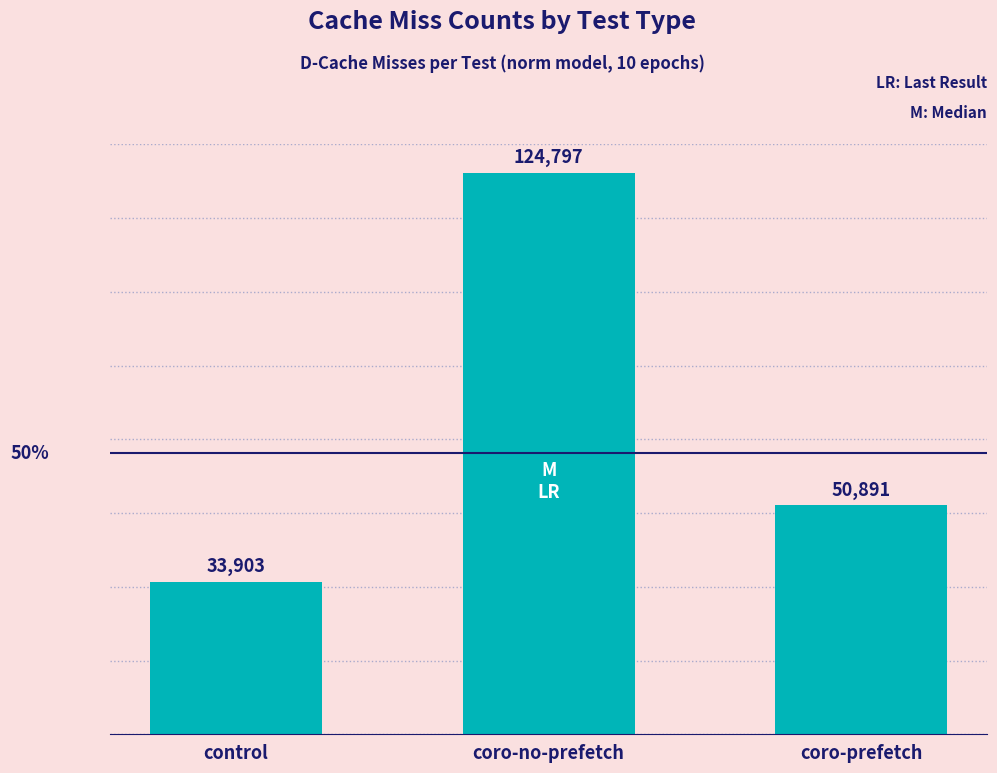

Rank the categories by value from highest to lowest.

coro-no-prefetch, coro-prefetch, control